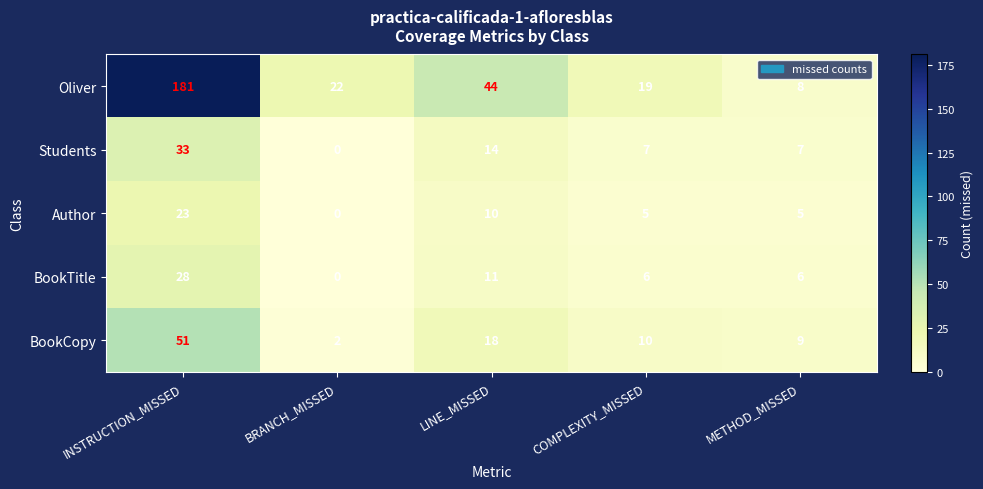

What is the total value across all series at INSTRUCTION_MISSED?

316